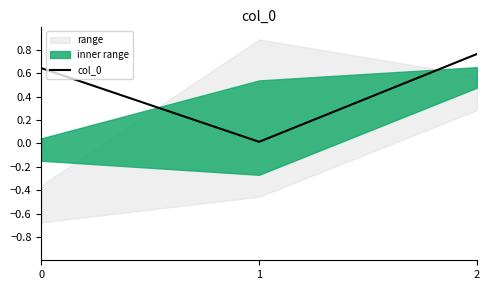

Reading left to right, extract all data points from this chart.

0.6	0.0	0.8